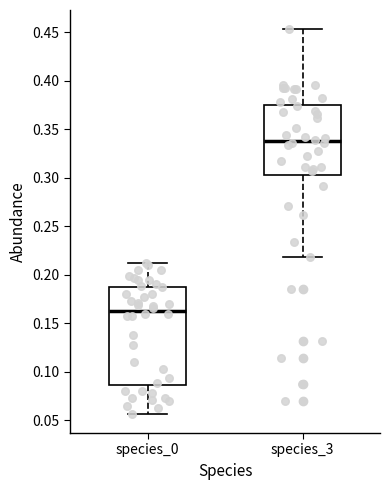

Which box has the highest median line?

species_3